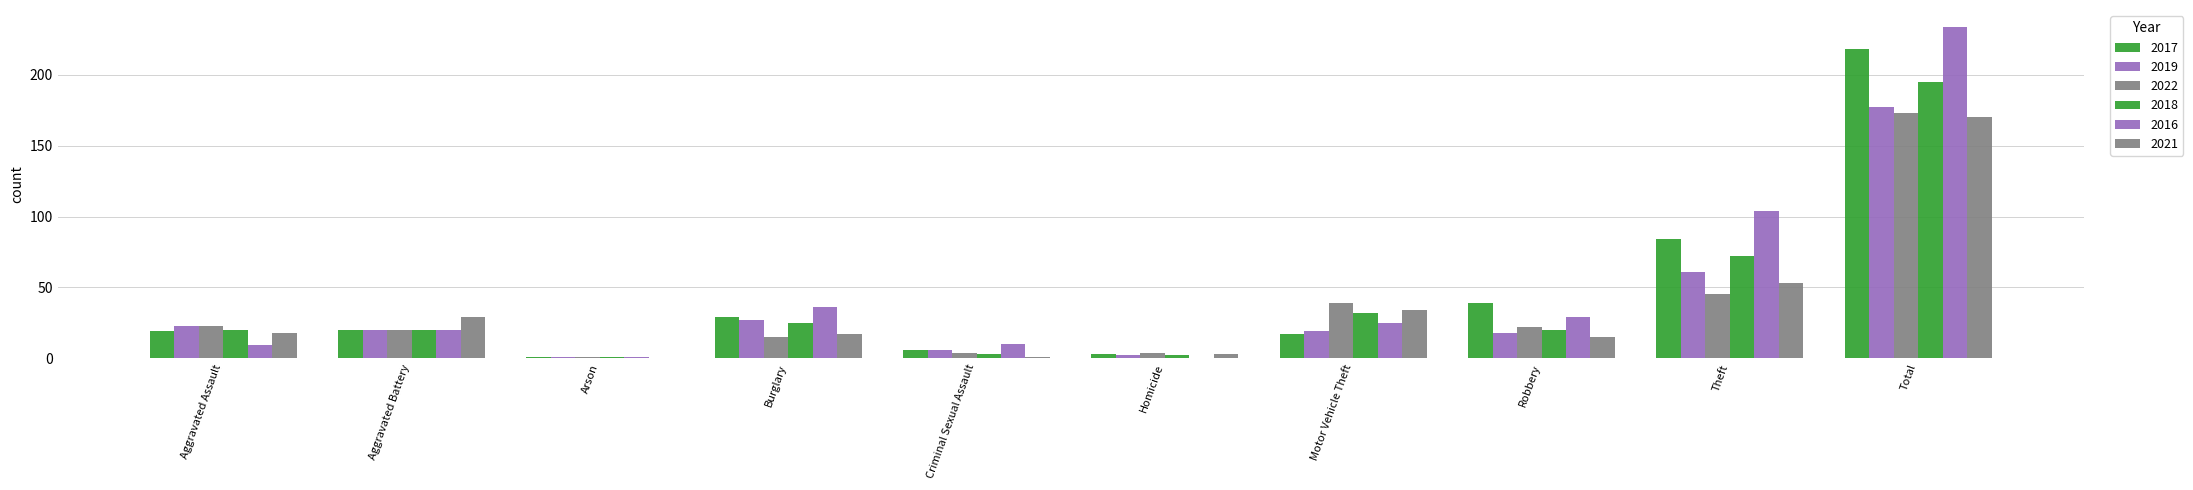

What is the value of the 2022 bar at the 6th from the left?

4